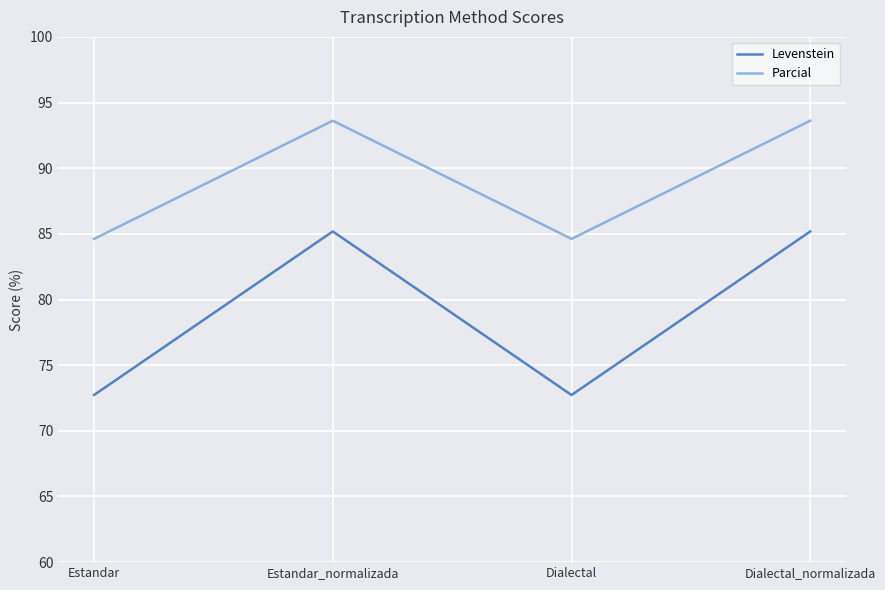

Read the Parcial value at Estandar.

84.6